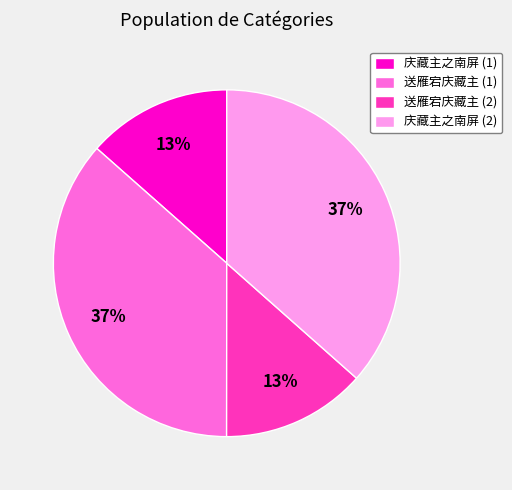

To the nearest percent, what is the average slice percentage?

25%